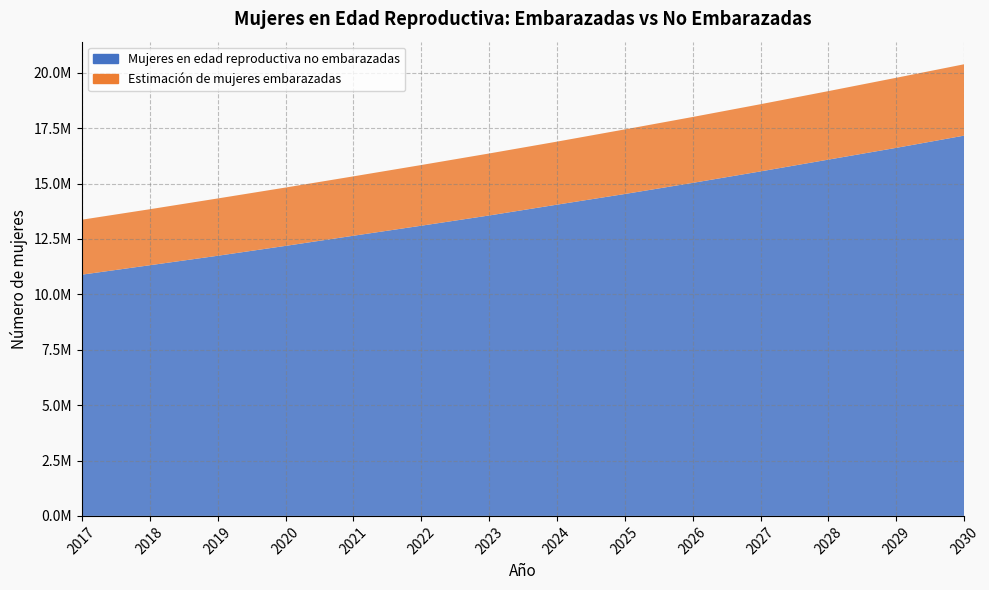

Reading left to right, what are all the values shown in this chart?

Mujeres en edad reproductiva no embarazadas: 10889222.4	11314876.9	11742062.8	12188008.3	12645913.8	13098634.7	13560643.6	14048879.1	14530354.3	15032265.2	15550202.1	16082325.0	16613455.2	17165139.1
Estimación de mujeres embarazadas: 2480858.6	2527889.1	2586677.2	2633707.7	2680738.2	2739526.3	2798314.4	2845344.9	2915890.7	2974678.8	3033466.9	3092255.0	3162800.8	3221588.9